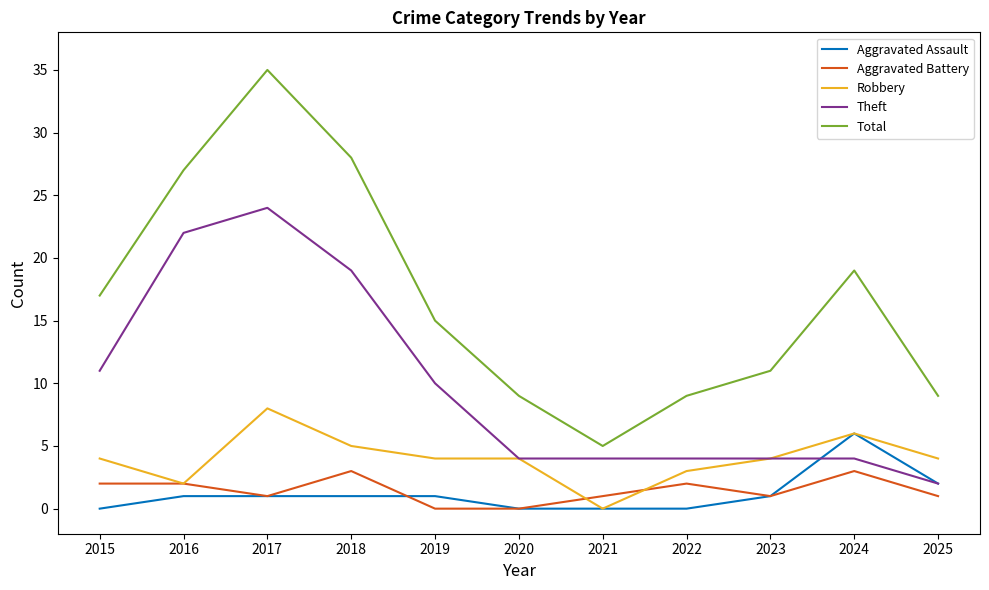

What is the total value across all series at 2020?

17